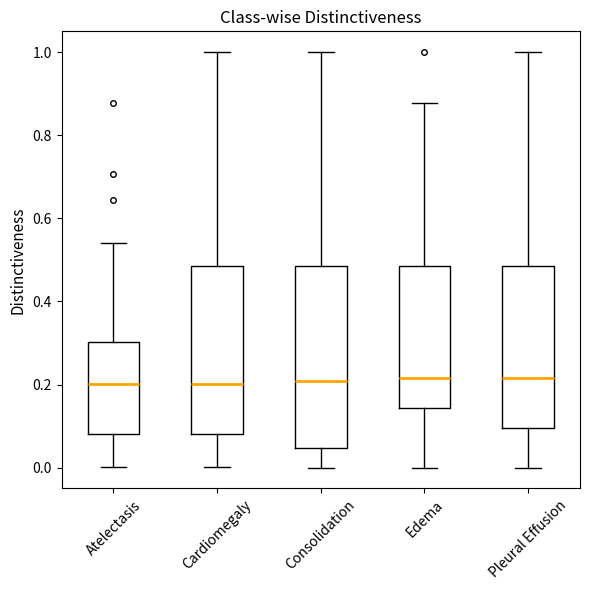

Where is the lower edge of the box for Consolidation on the y-axis? The values are not printed on the chart, so give them approximately, as read against the axis.

0.04